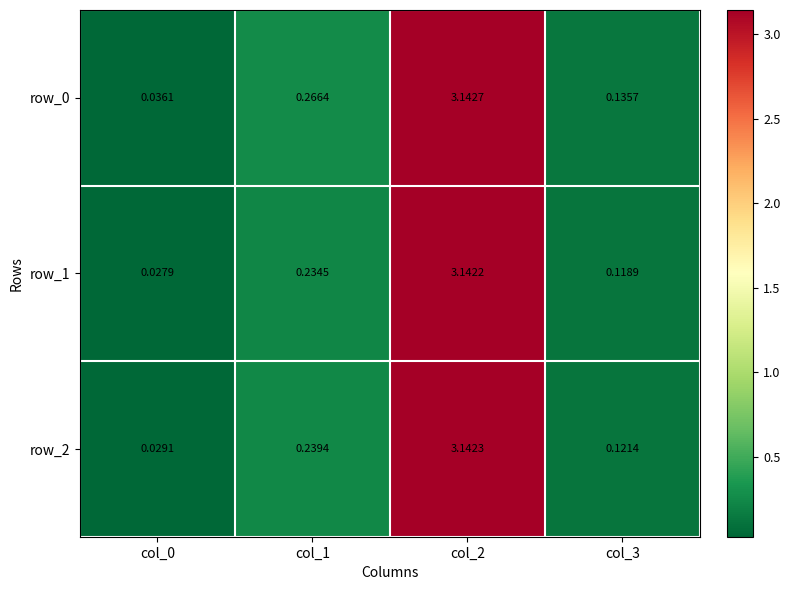

The row_2 series shows 0.1 at col_1. True or false?

False